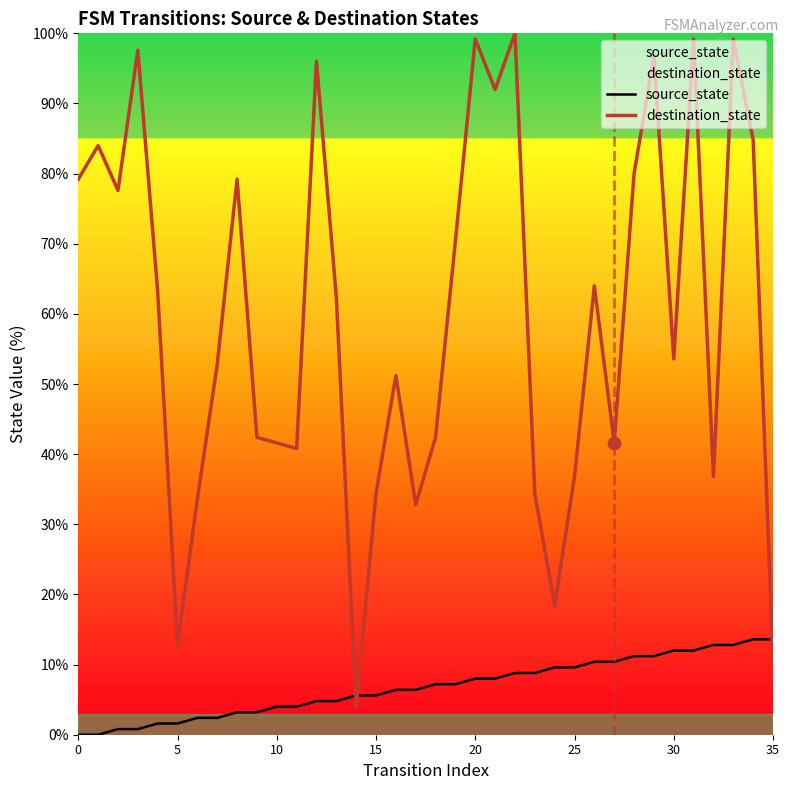

Which series has the widest spread of Y values?

destination_state